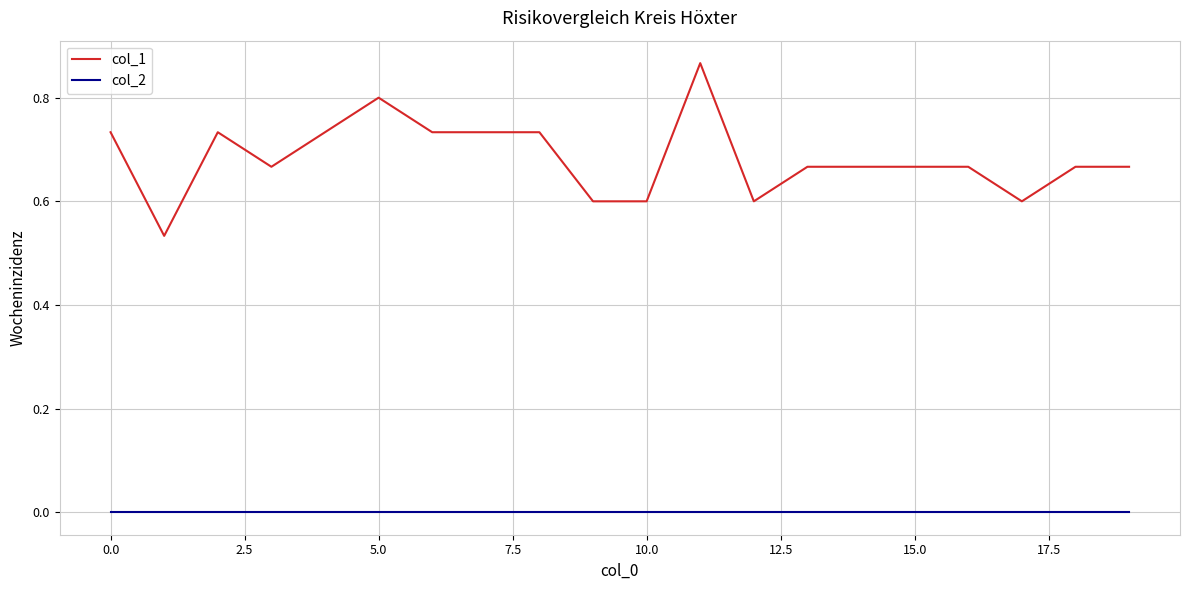

Which series has the widest spread of values?

col_1